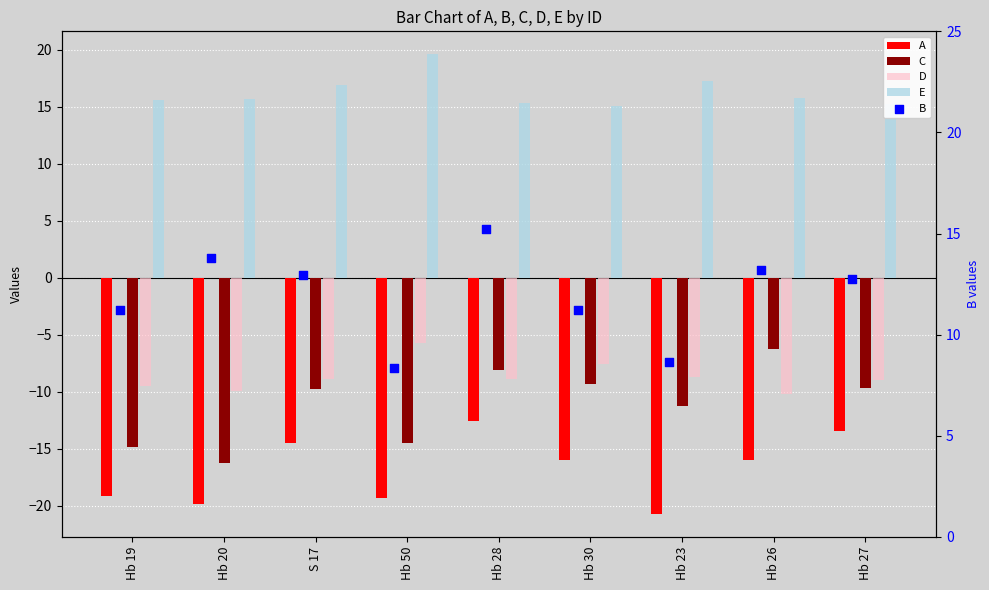

Which series contains the lowest Y value?

A